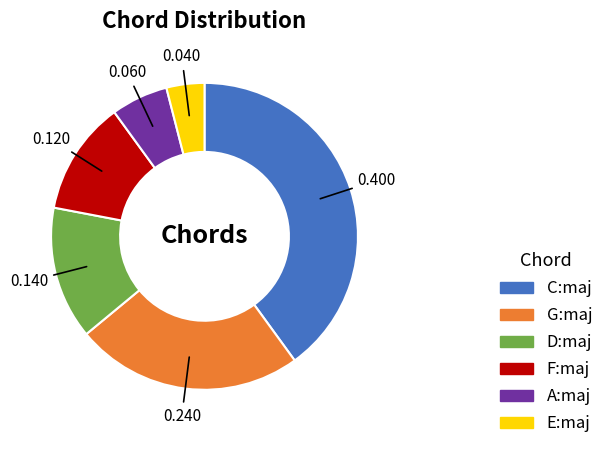

Is the sum of E:maj and C:maj greater than half?

No